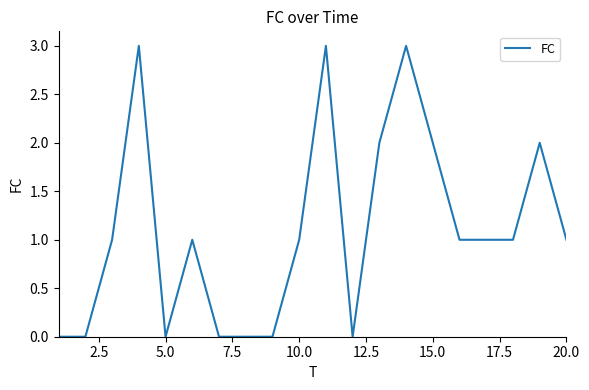

True or false: the data has more than 0 interior local peaks.

True